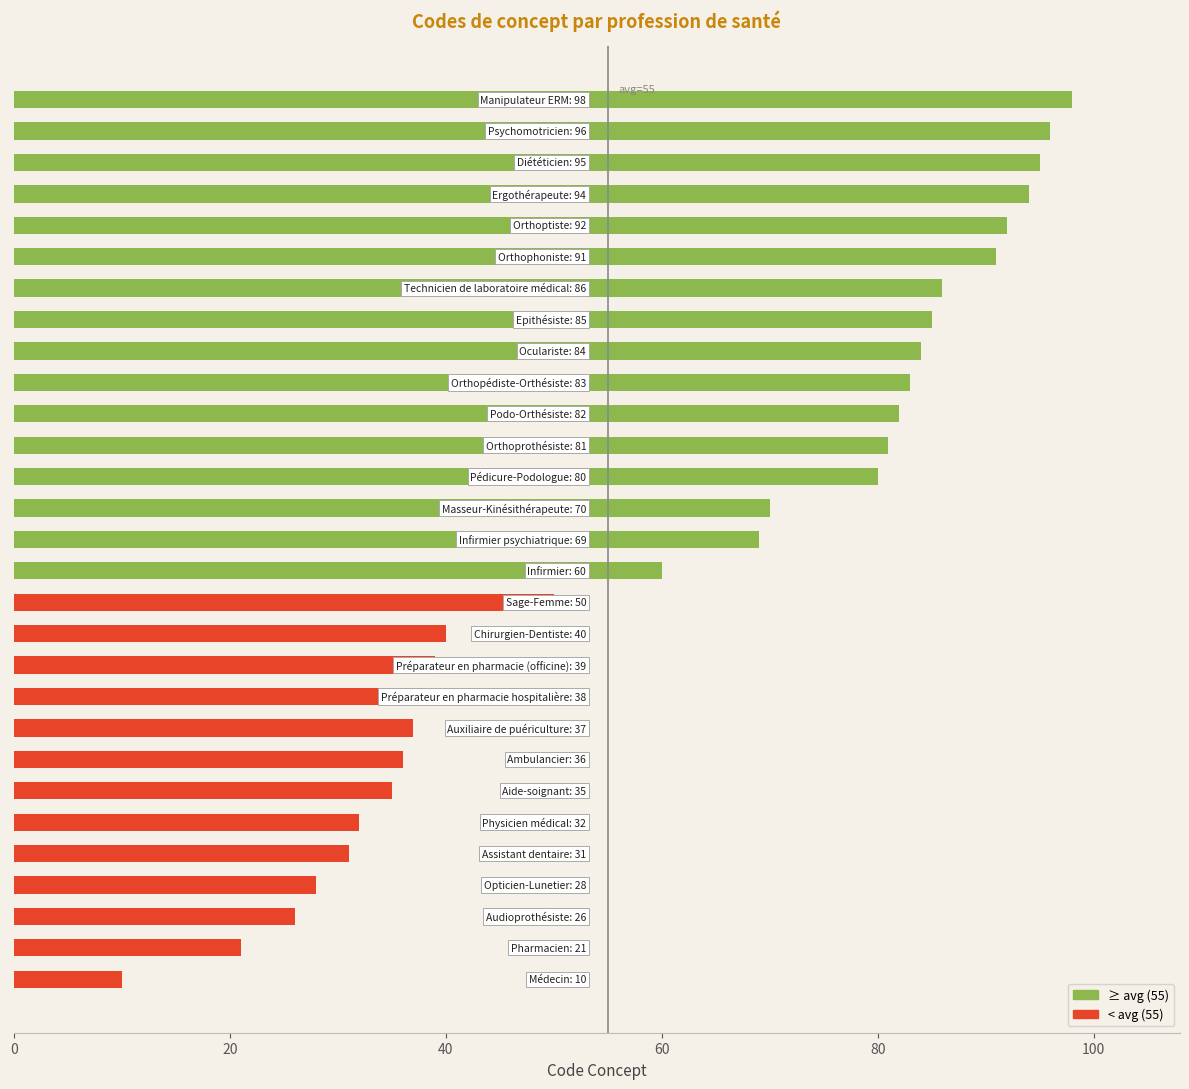

How many series are shown in this chart?

1